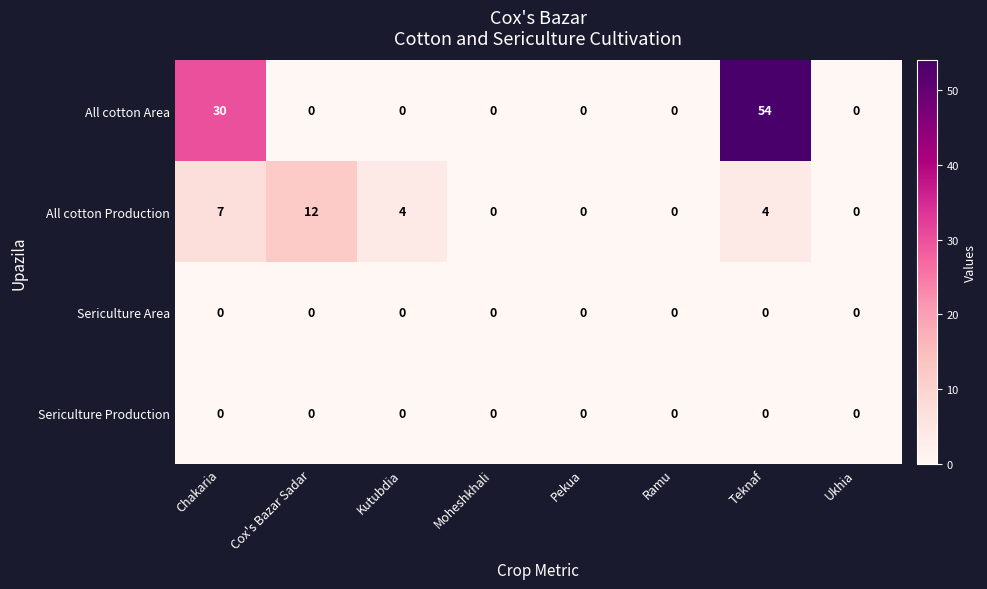

At how many categories does at least one series exceed 6?

3